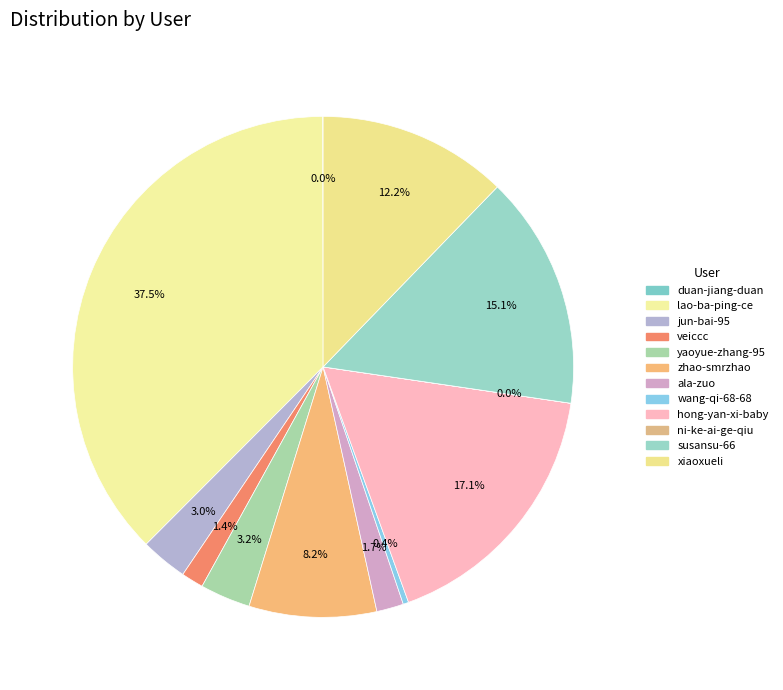

To the nearest percent, what is the average slice percentage?

8%